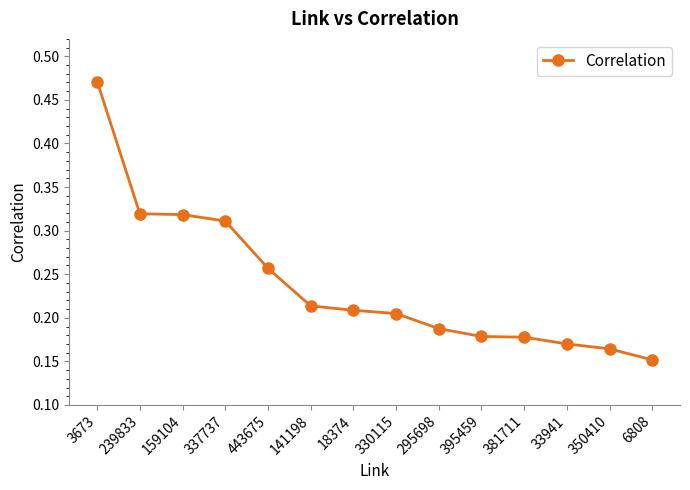

True or false: the data shows 0.5 at 337737.

False